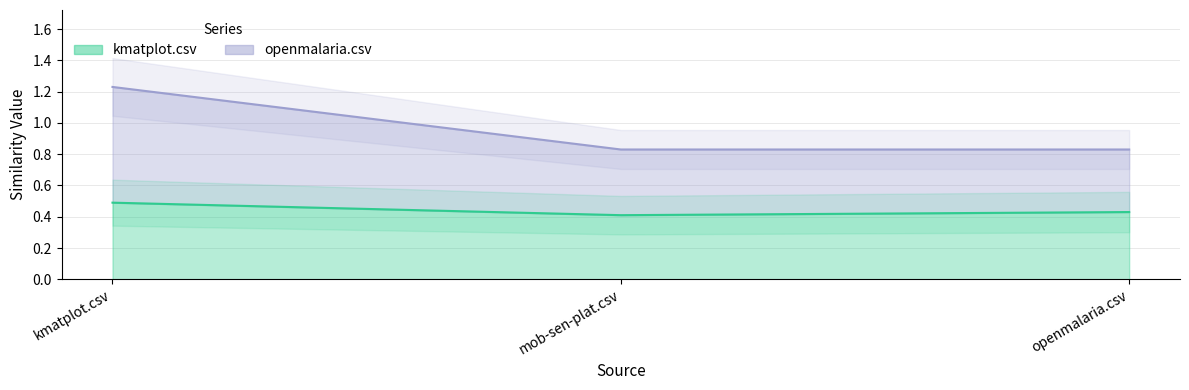

Rank the series at kmatplot.csv from lowest to highest value.

kmatplot.csv, openmalaria.csv